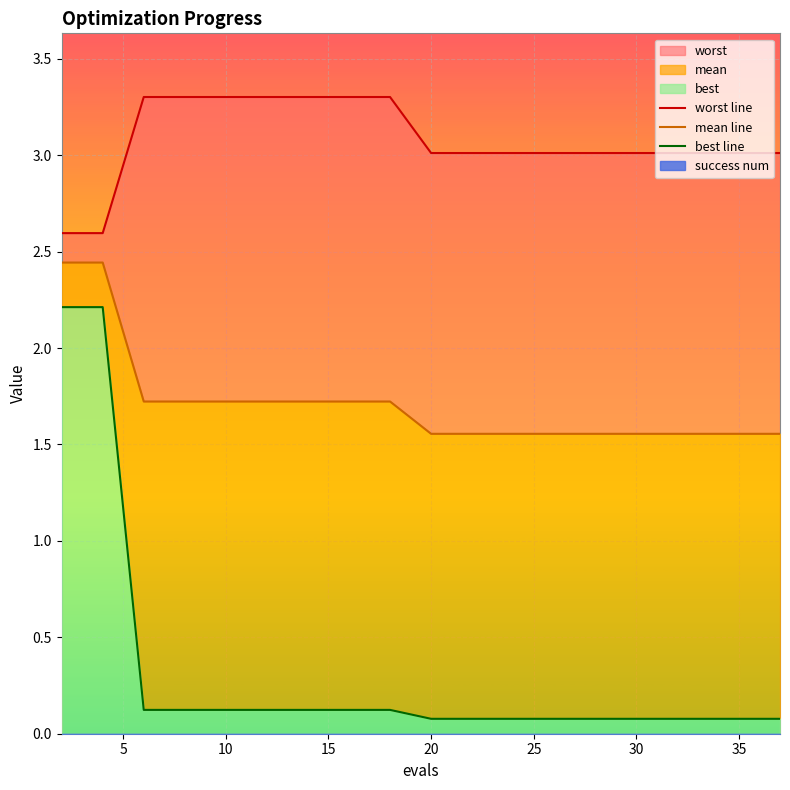

What is the difference between the maximum and second lowest values in the worst line series?

0.7